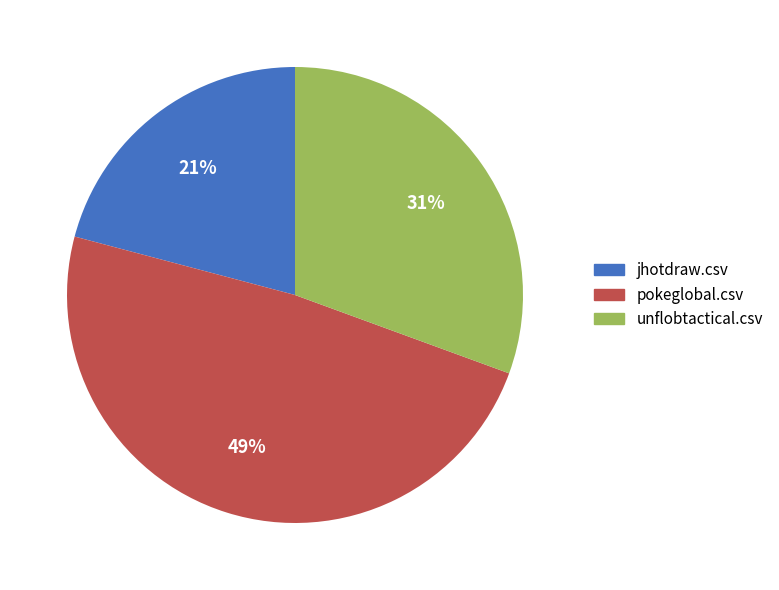

How many segments does this pie chart have?

3